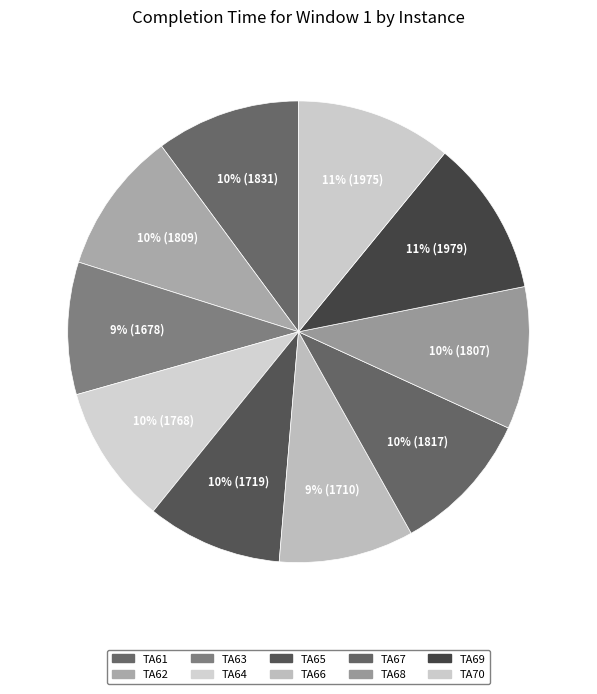

Count the number of slices in the pie.

10